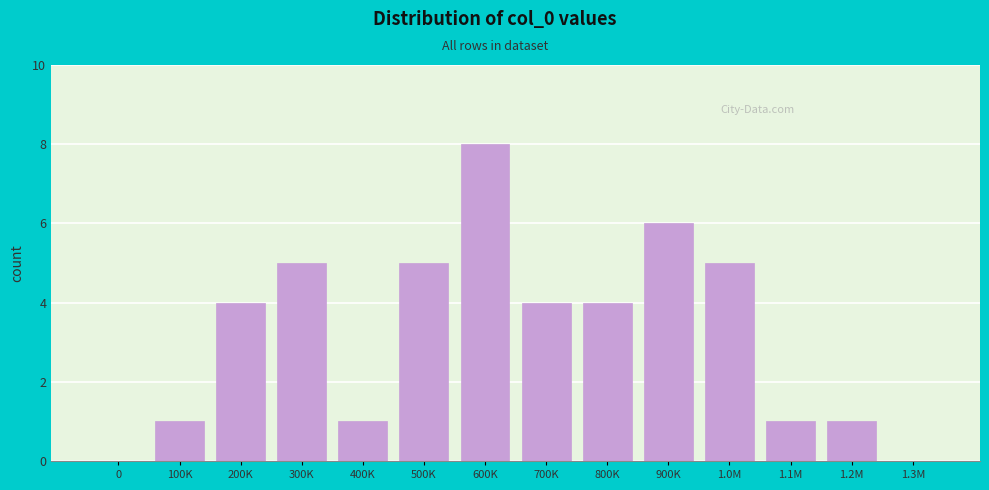

Reading left to right, what are all the values shown in this chart?

0=0	100K=1	200K=4	300K=5	400K=1	500K=5	600K=8	700K=4	800K=4	900K=6	1.0M=5	1.1M=1	1.2M=1	1.3M=0